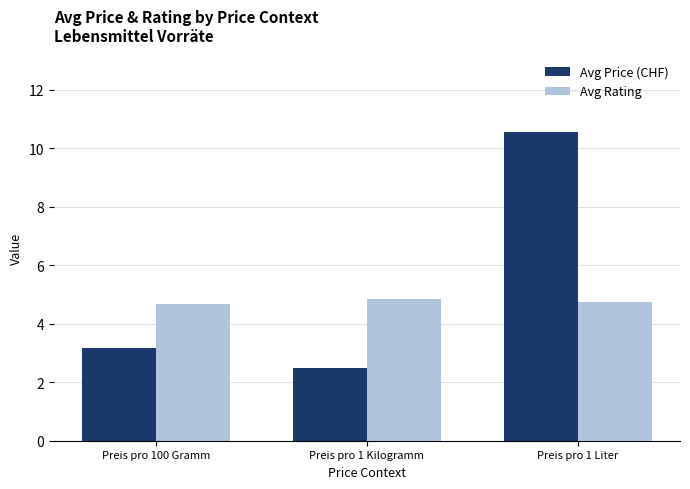

The Avg Price (CHF) series shows 3.6 at Preis pro 1 Kilogramm. True or false?

False